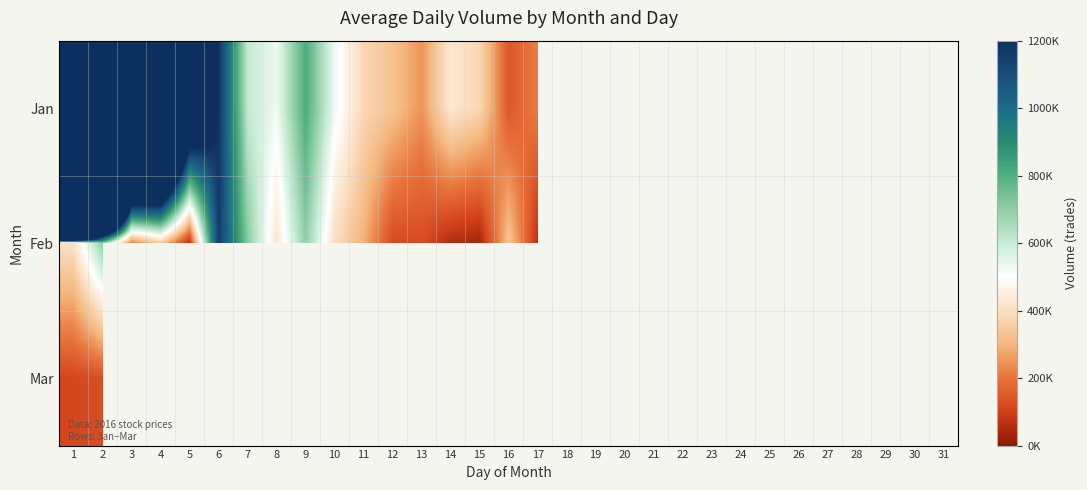

What is the maximum value shown in the chart?

41383689.0